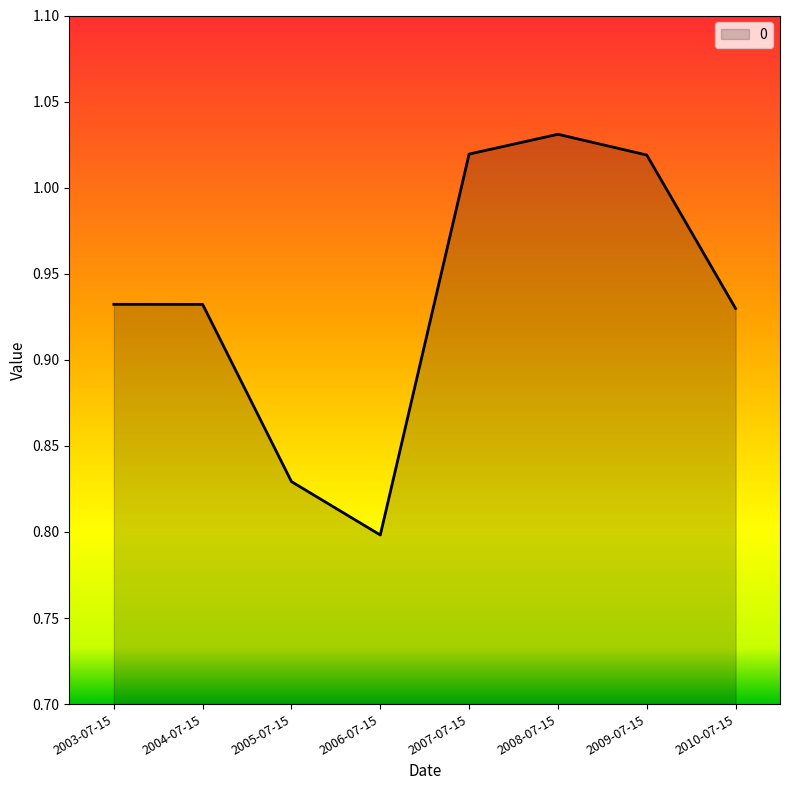

What is the change in value from 2006-07-15 to 2007-07-15?

+0.2